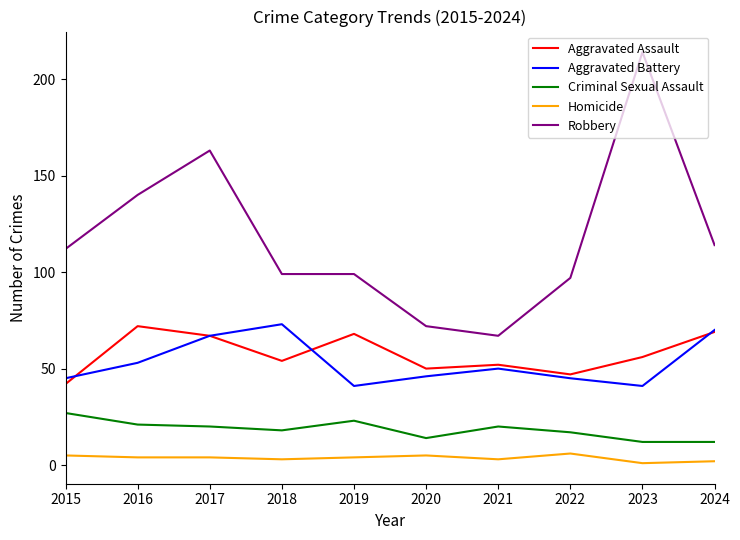

What is the highest value of the Aggravated Battery series?

73